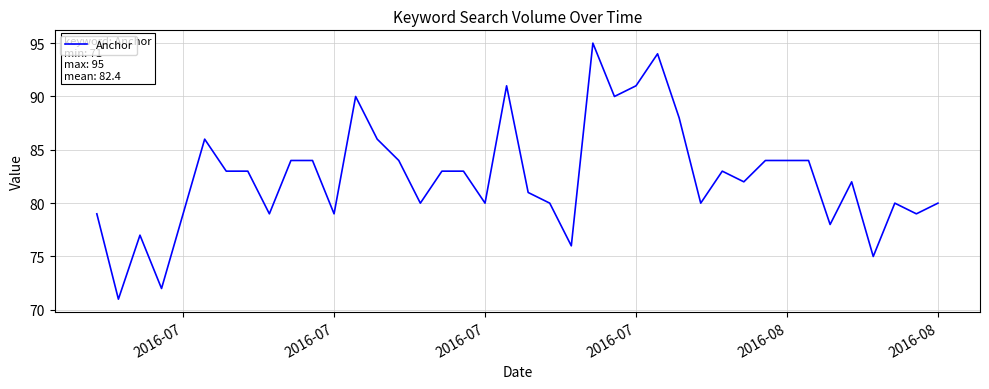

What is the sum of all values?

3299